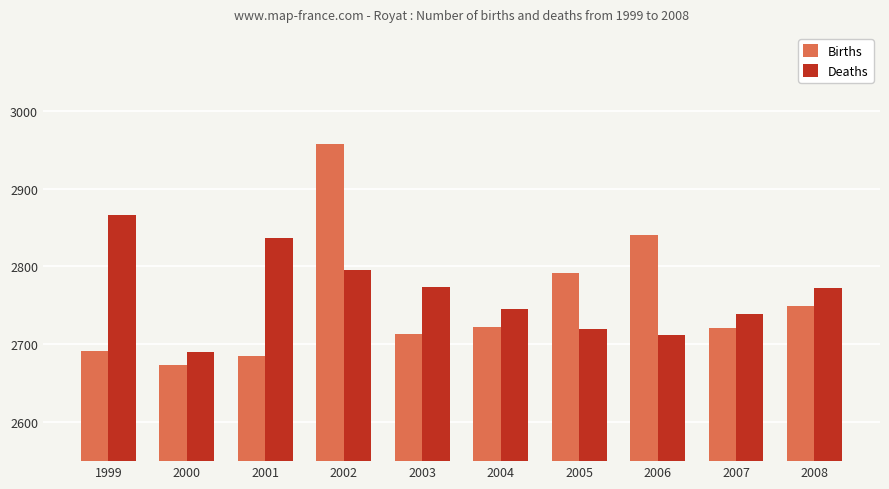

How many bars are there in each group?

2